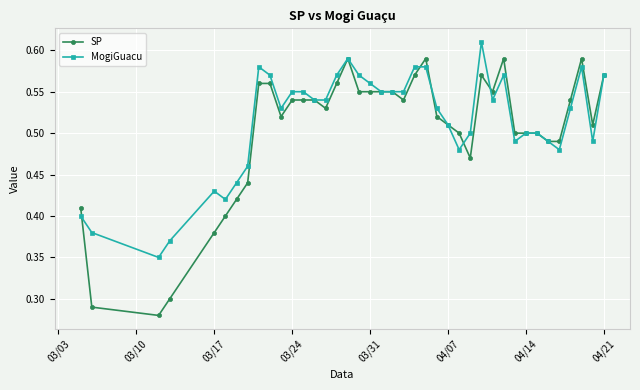

Which series has the widest spread of values?

SP